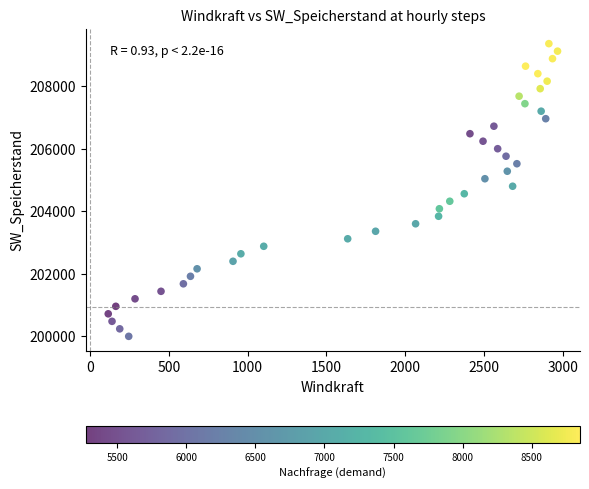

What is the range of X values (max minus min)?

2852